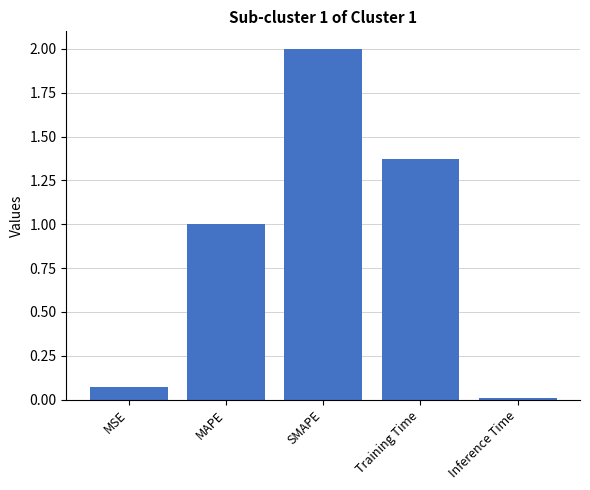

How many bars are there in total?

5